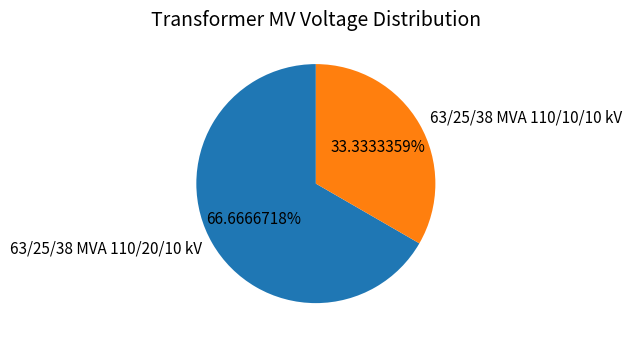

What is the ratio of the value at 63/25/38 MVA 110/20/10 kV to the value at 63/25/38 MVA 110/10/10 kV?

2.0